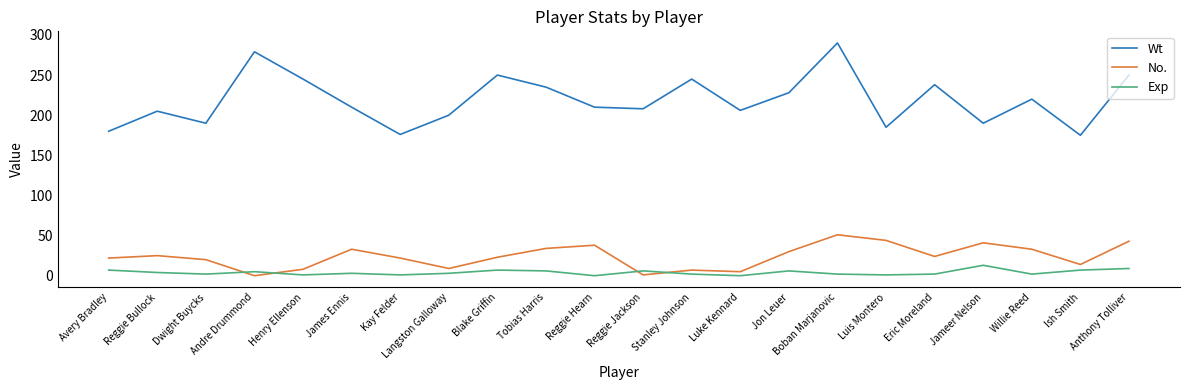

Does the chart display data point markers on the line(s)?

No